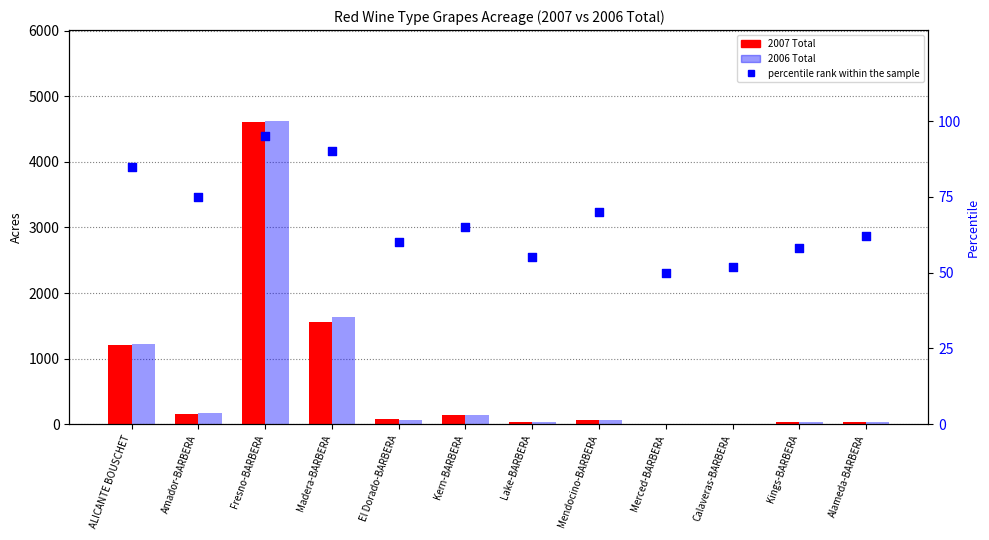

Which series has the largest total across all categories?

2006 Total